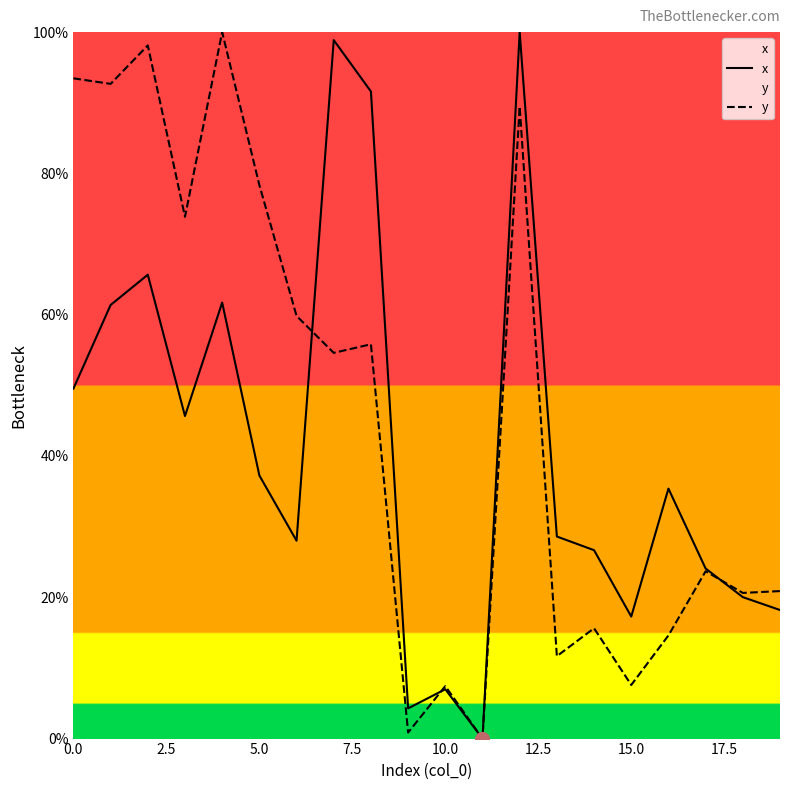

How many interior local valleys does the y series have?

8